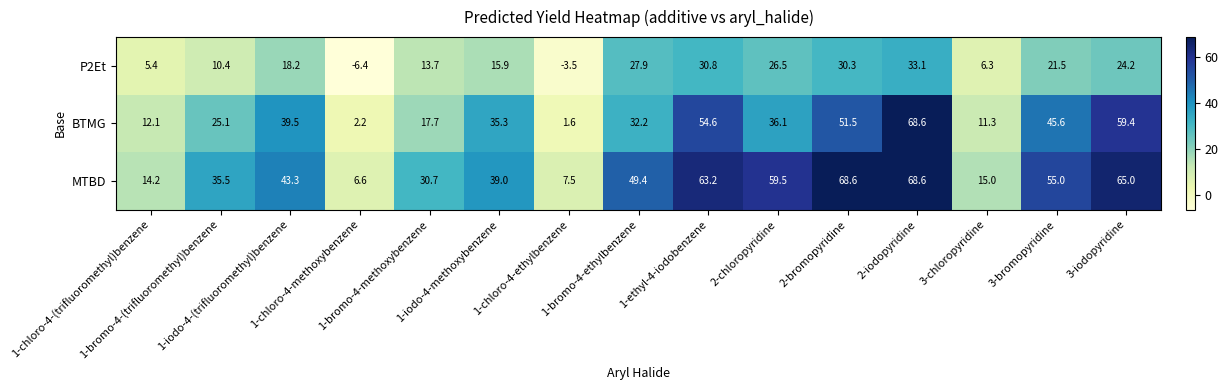

At how many categories does at least one series exceed 34?

10